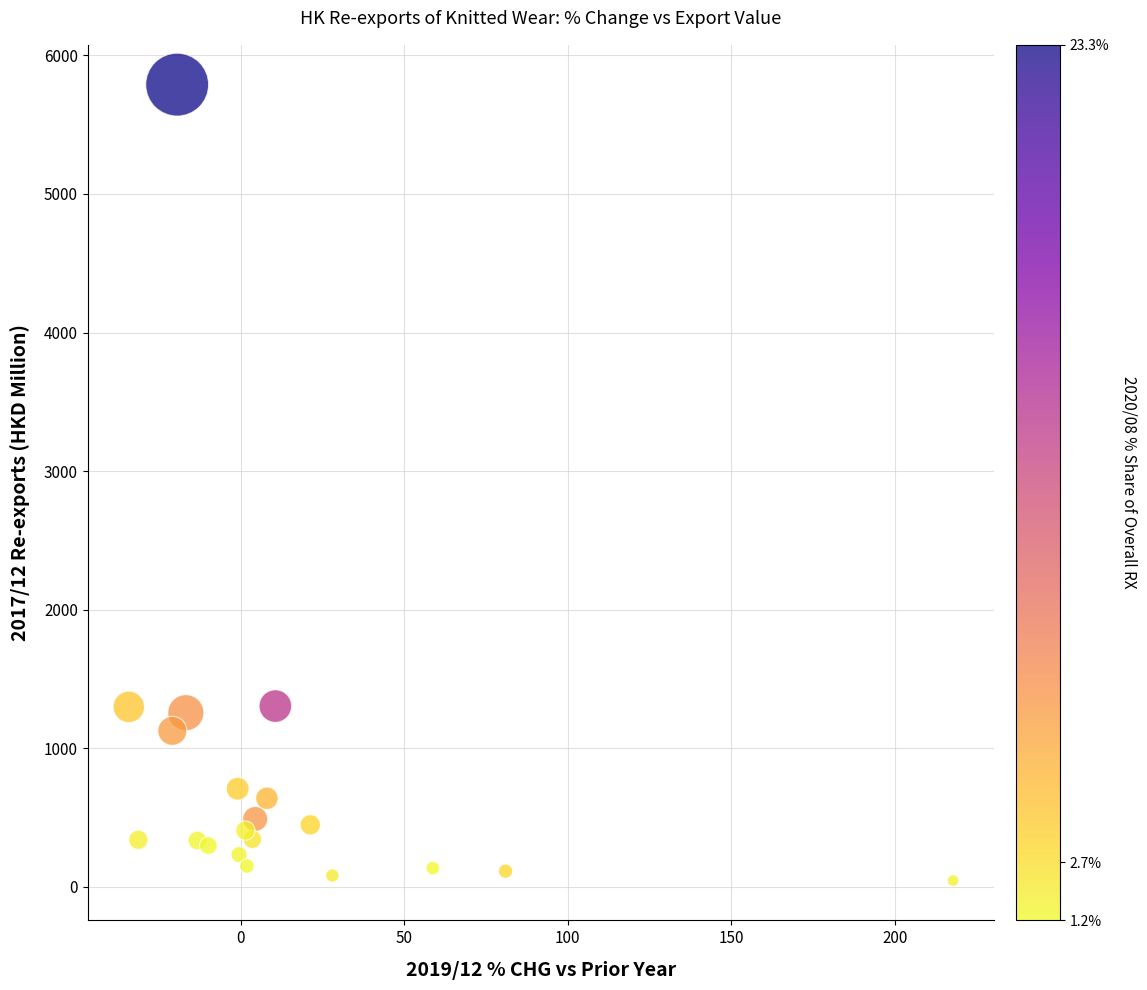

What is the range of Y values (max minus min)?

5745.7